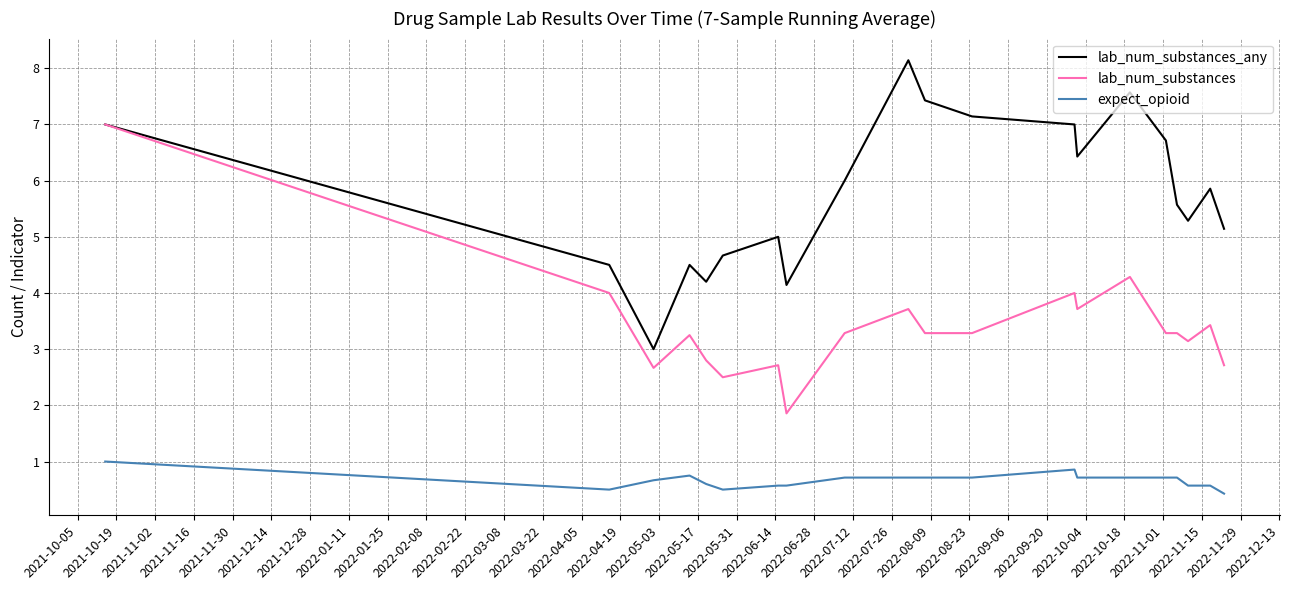

What is the lowest value of the lab_num_substances series?

1.9